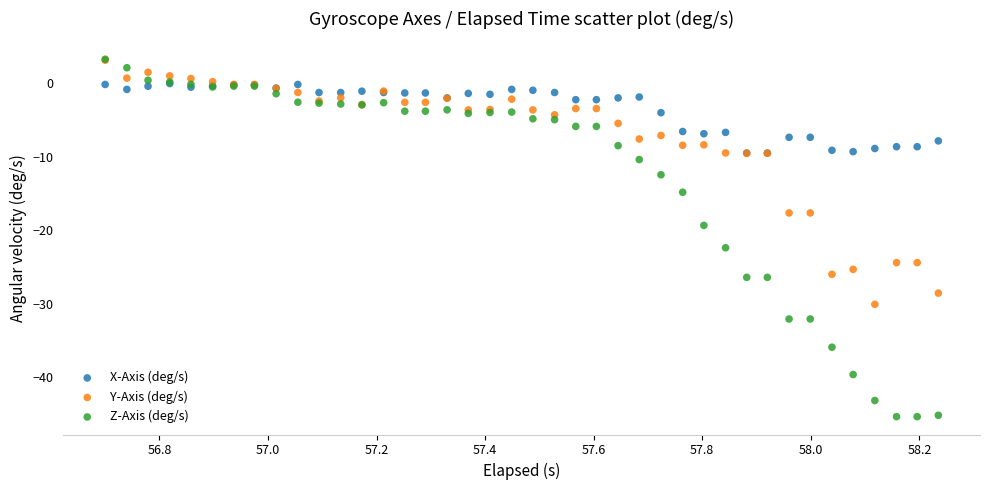

What are all the series names shown in the legend?

X-Axis (deg/s), Y-Axis (deg/s), Z-Axis (deg/s)